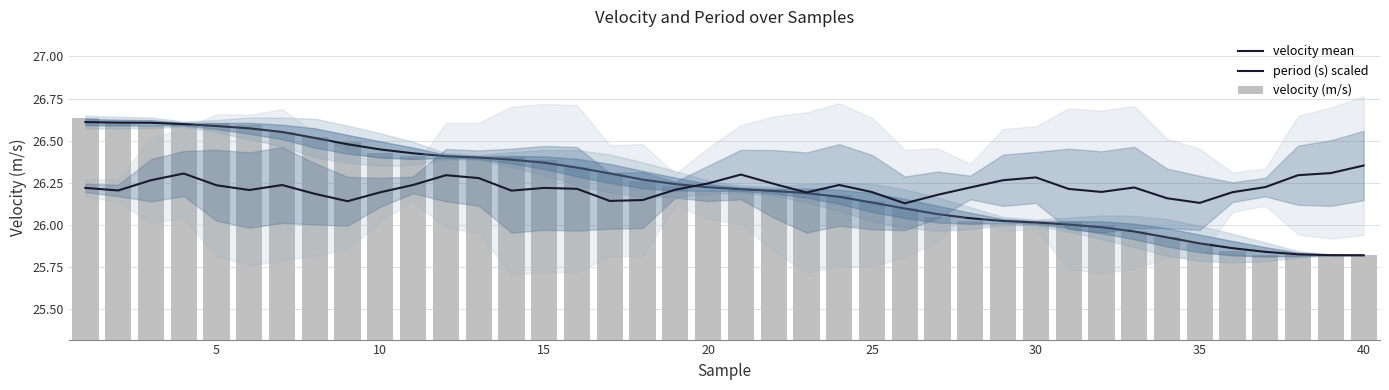

Rank the series at 10 from highest to lowest value.

velocity mean, velocity (m/s), period (s) scaled